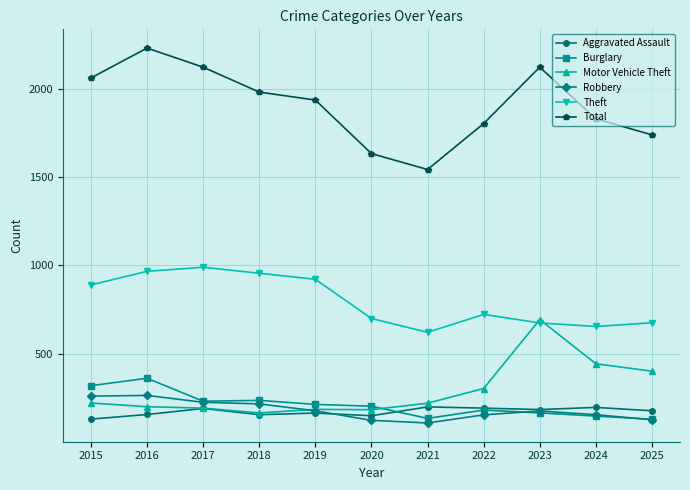

What is the difference between the Burglary values at 2018 and 2019?

23